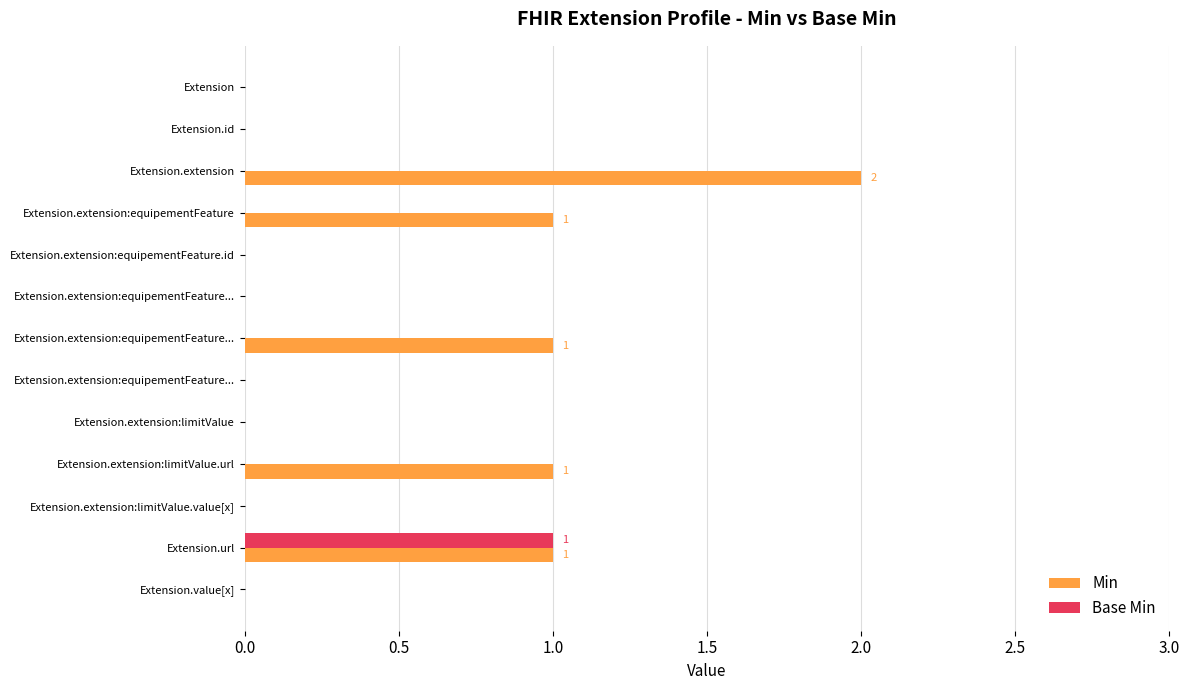

What are all the series names shown in the legend?

Min, Base Min